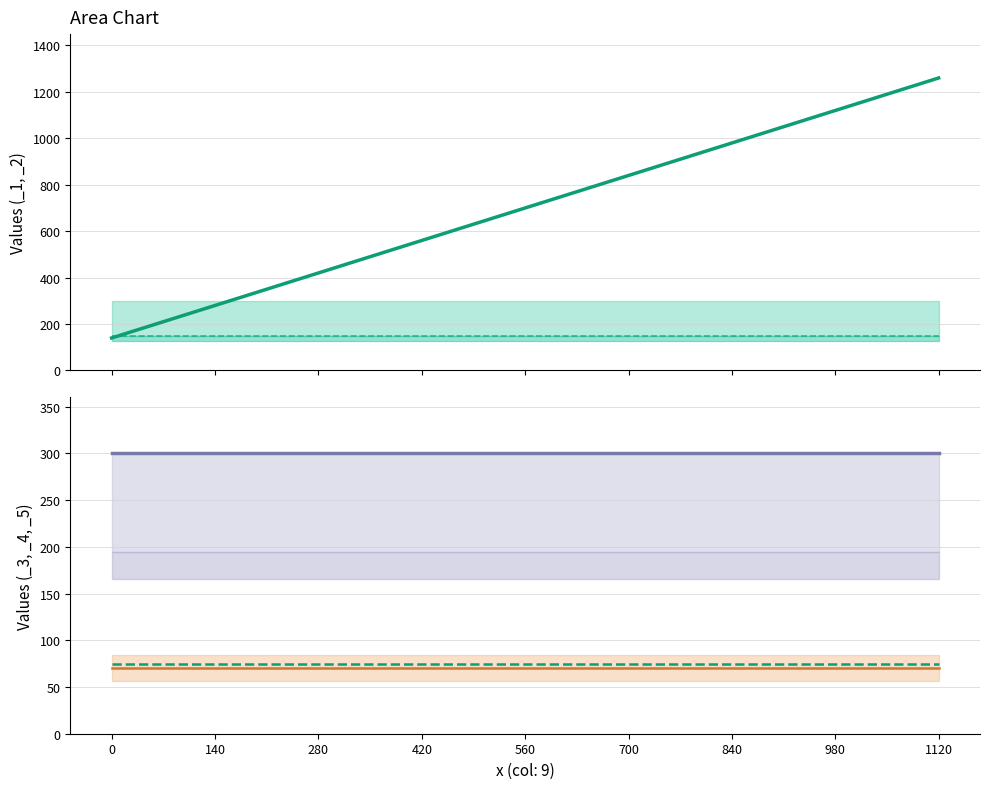

Which series has the widest spread of values?

_1